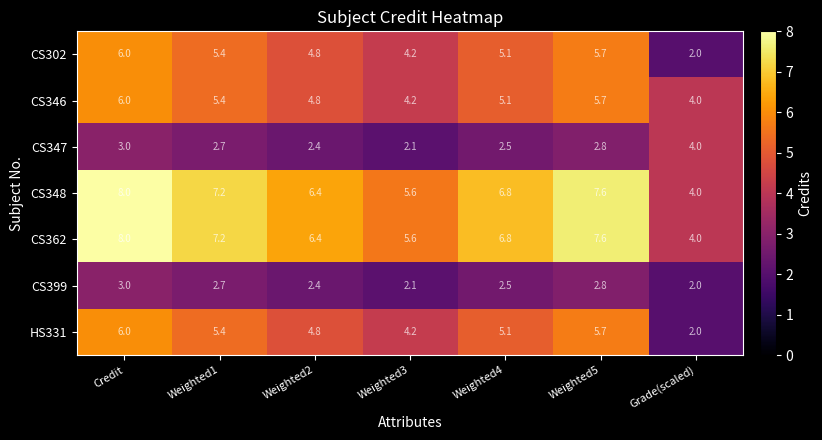

What is the spread (max minus min) of values at Weighted2?

4.0